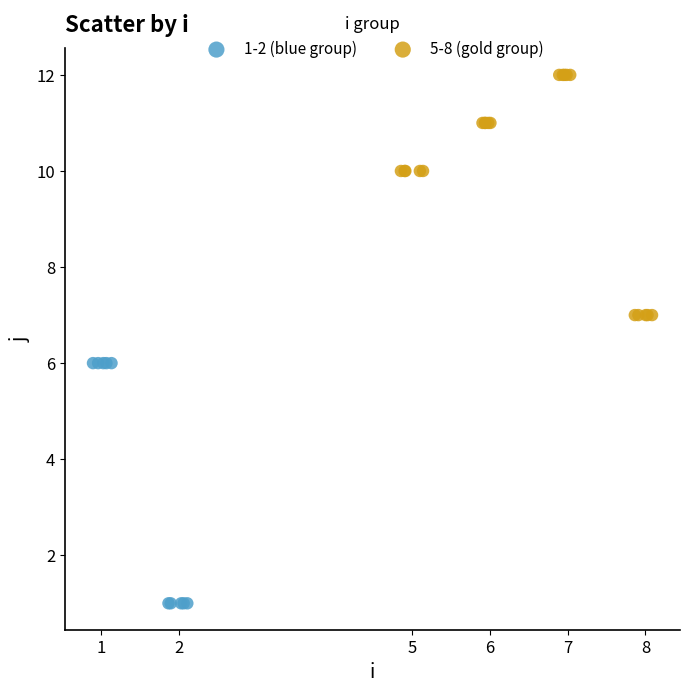

Which series contains the highest Y value?

5-8 (gold group)